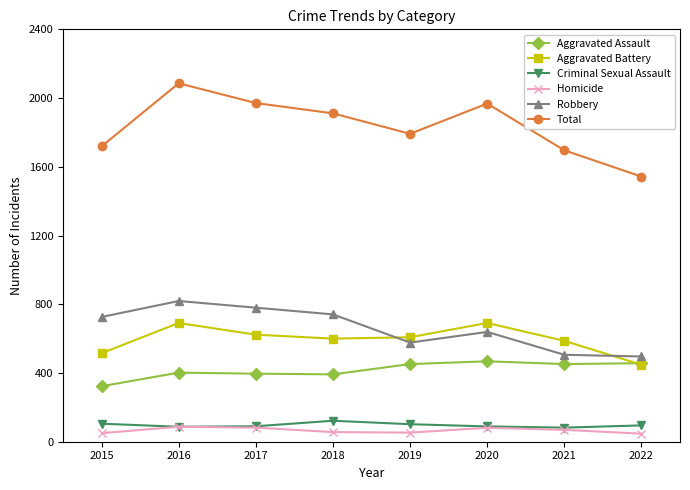

At which category does the chart reach its peak across all series?

2016